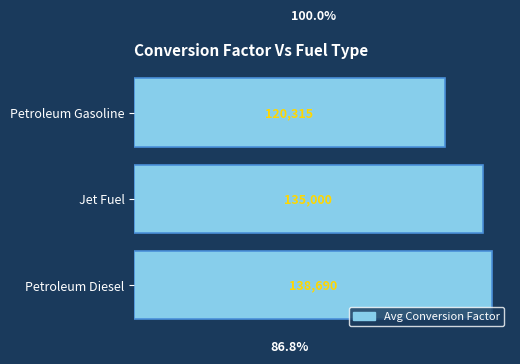

Between Petroleum Diesel and Petroleum Gasoline, which is larger?

Petroleum Diesel